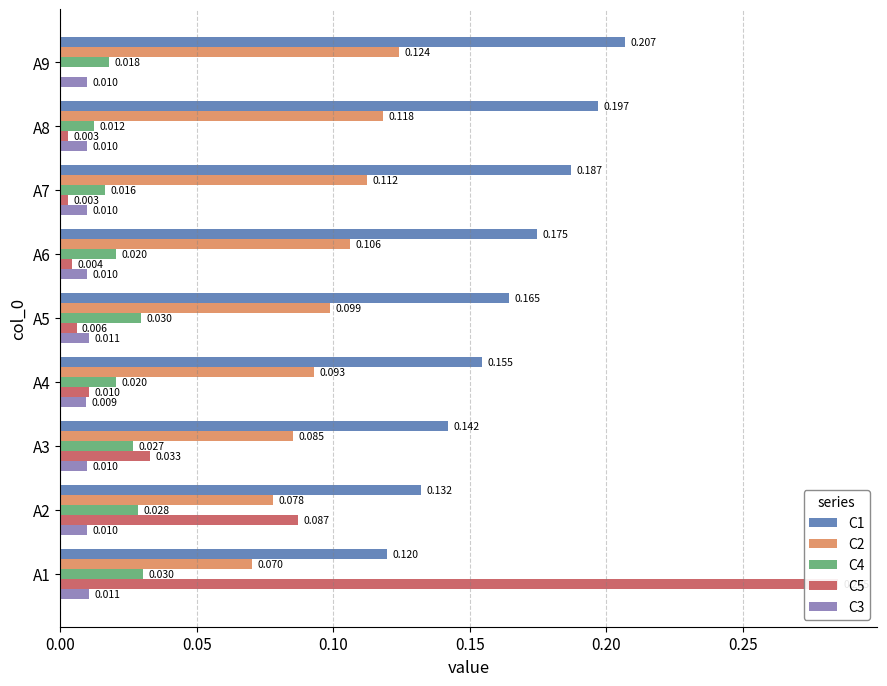

The C2 series shows 0.0 at A6. True or false?

False